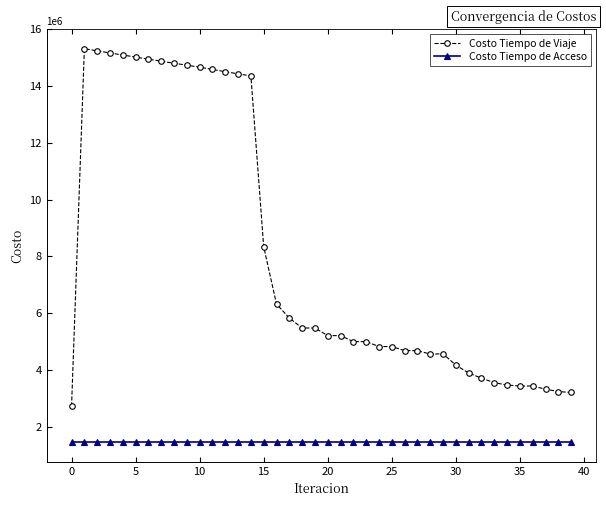

Which series has the largest range (max minus min)?

Costo Tiempo de Viaje